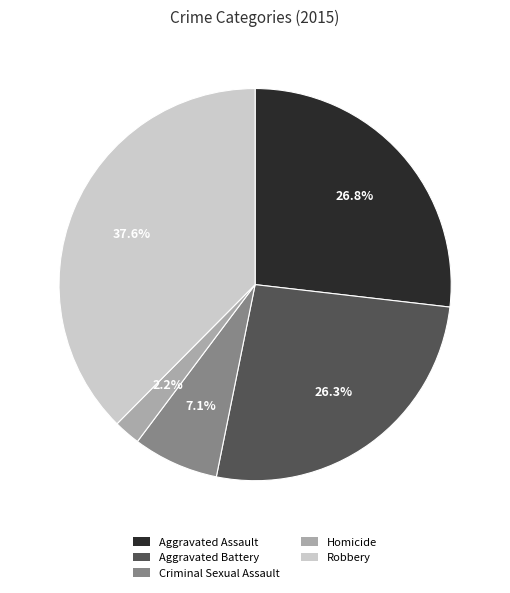

Is there any slice that represents more than half of the pie?

No